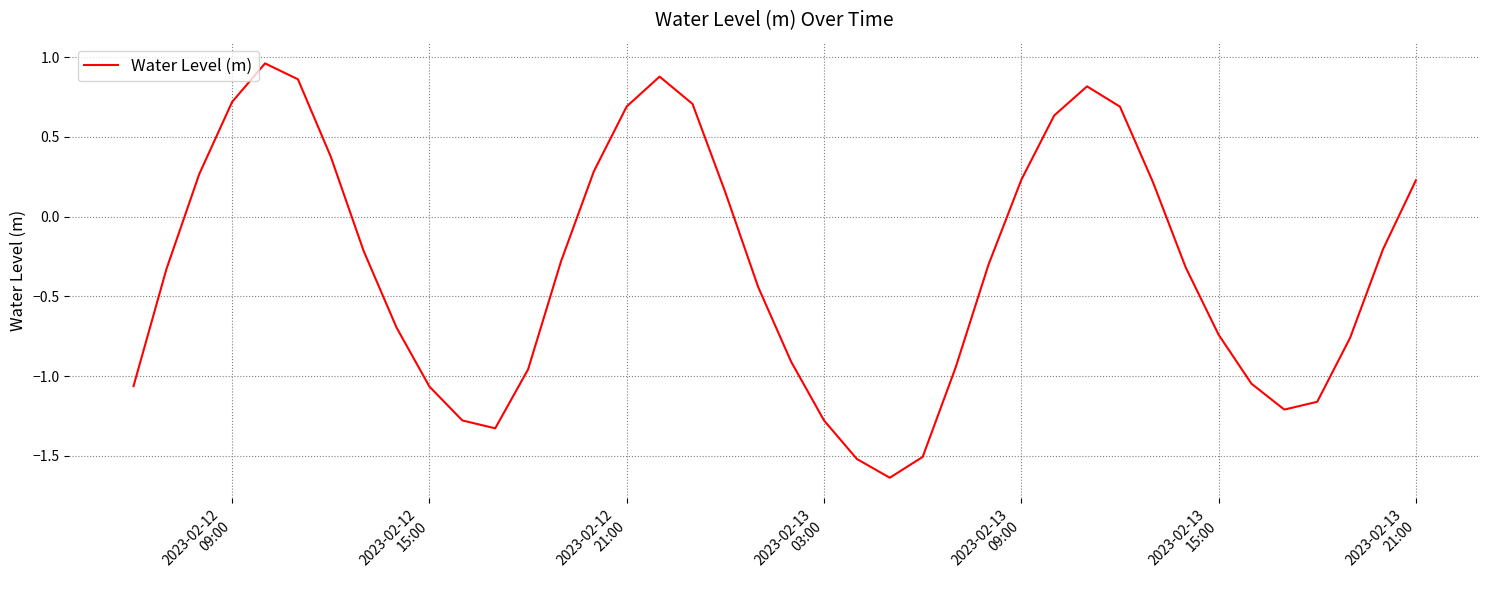

True or false: there are more than 0 points higher than both neighbors.

True